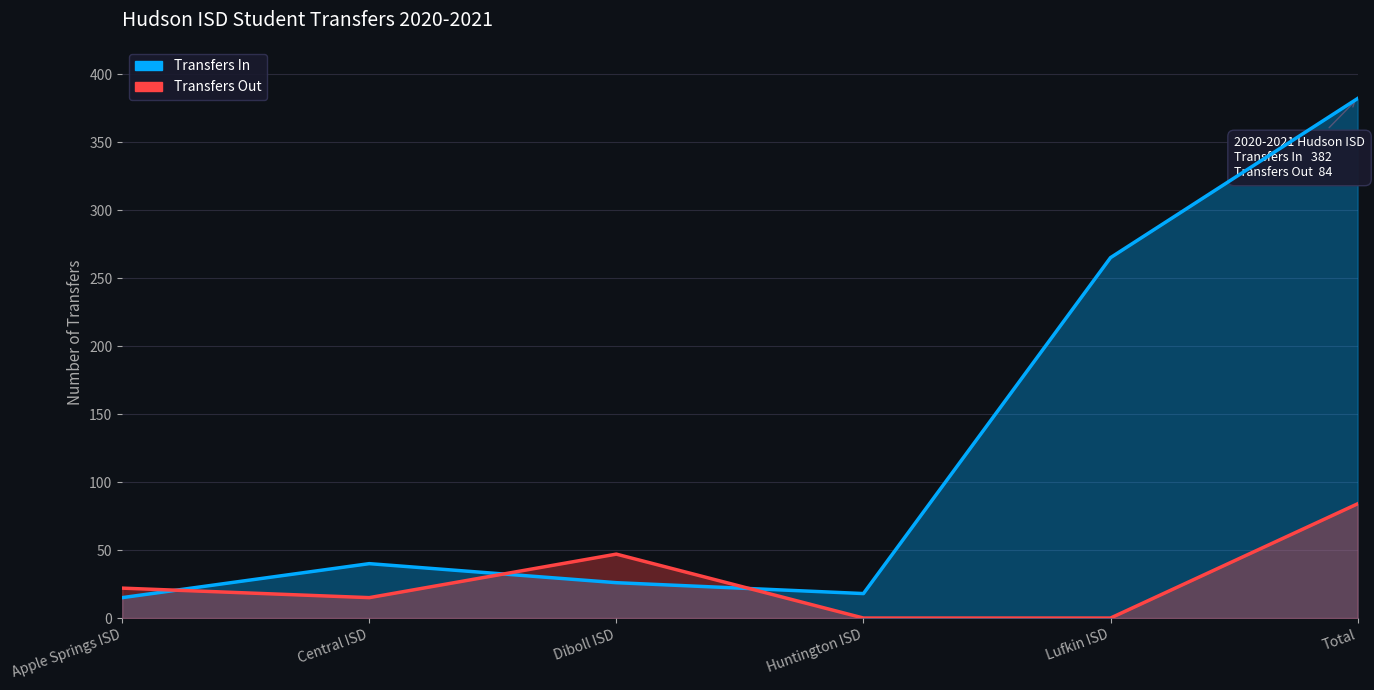

What is the label of the 5th point from the right?

Central ISD